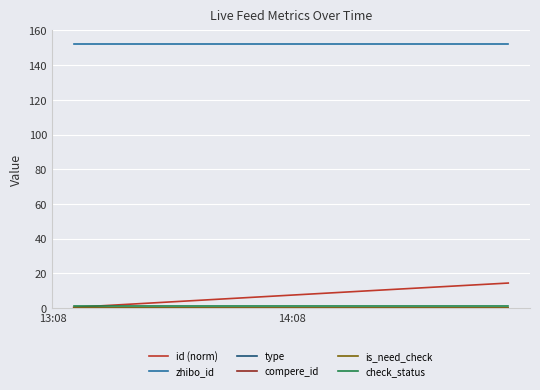

Does the chart display data point markers on the line(s)?

No